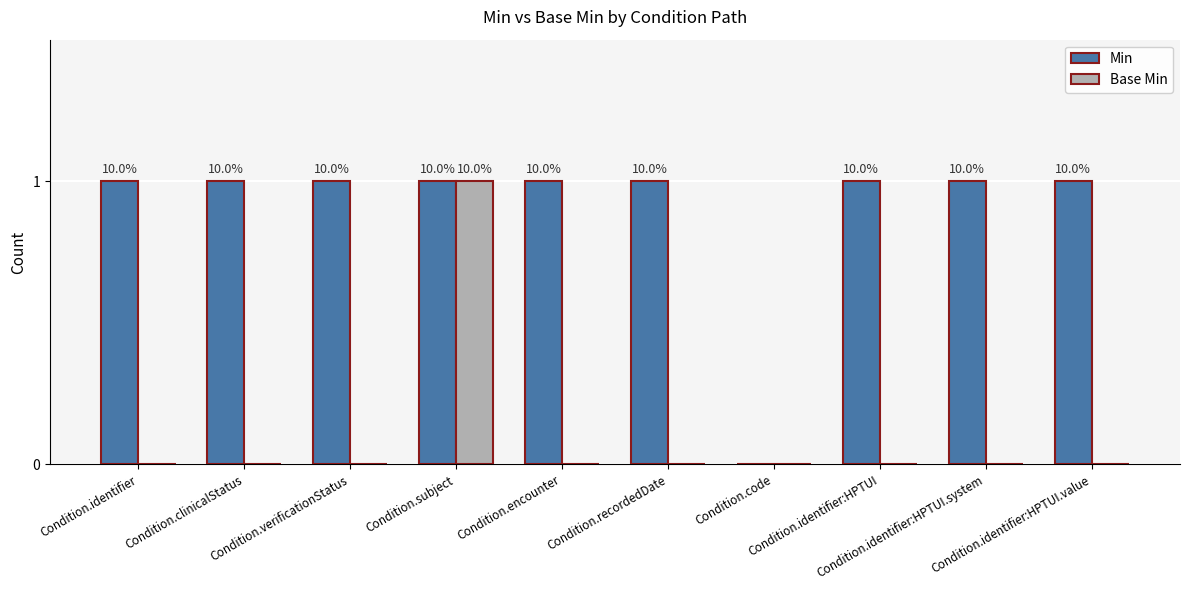

Are the bars grouped side by side (vs. stacked)?

Yes